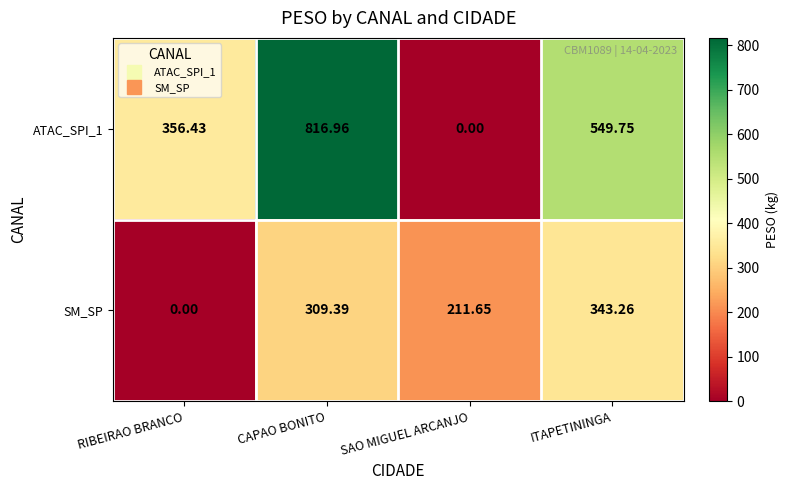

Between RIBEIRAO BRANCO and ITAPETININGA, which series saw the biggest shift?

SM_SP